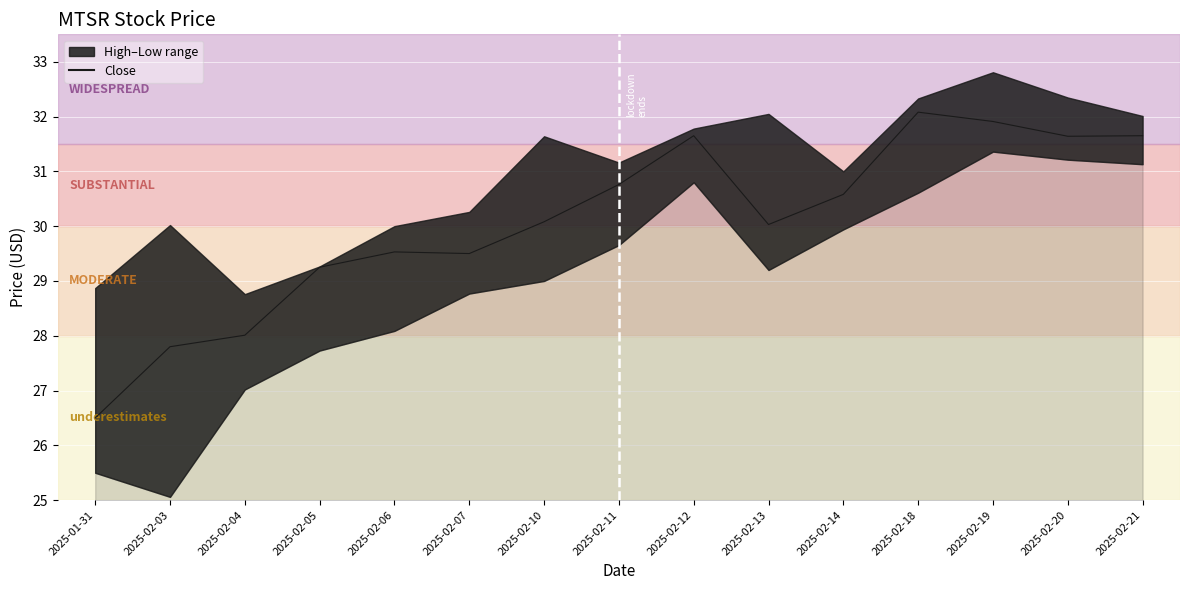

What is the label of the 4th point from the right?

2025-02-18